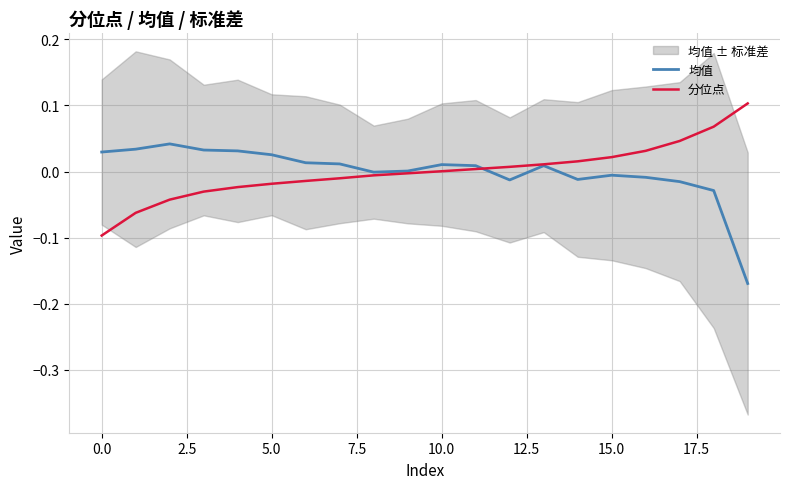

How many negative values does the 分位点 series have?

10